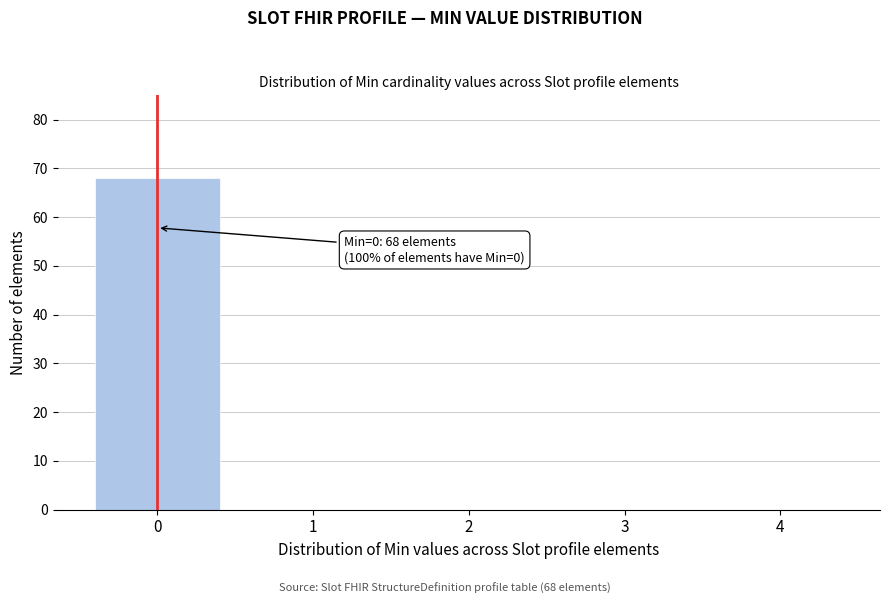

Reading left to right, transcribe all the data shown in this chart.

0=68	1=0	2=0	3=0	4=0